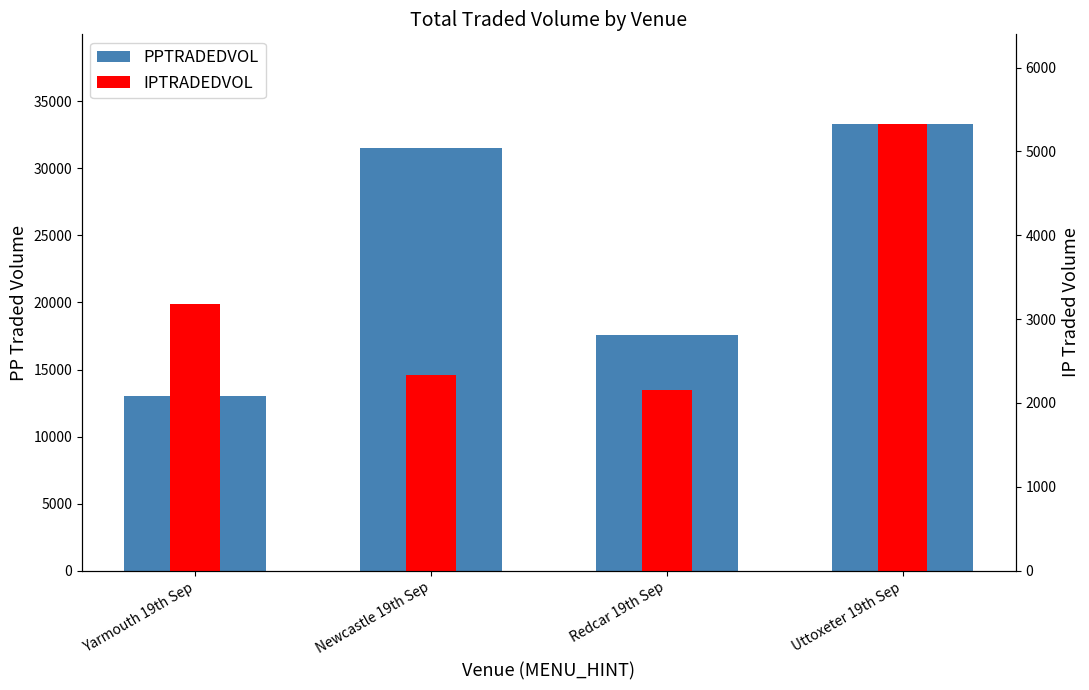

At which label does IPTRADEDVOL reach its minimum?

Redcar 19th Sep